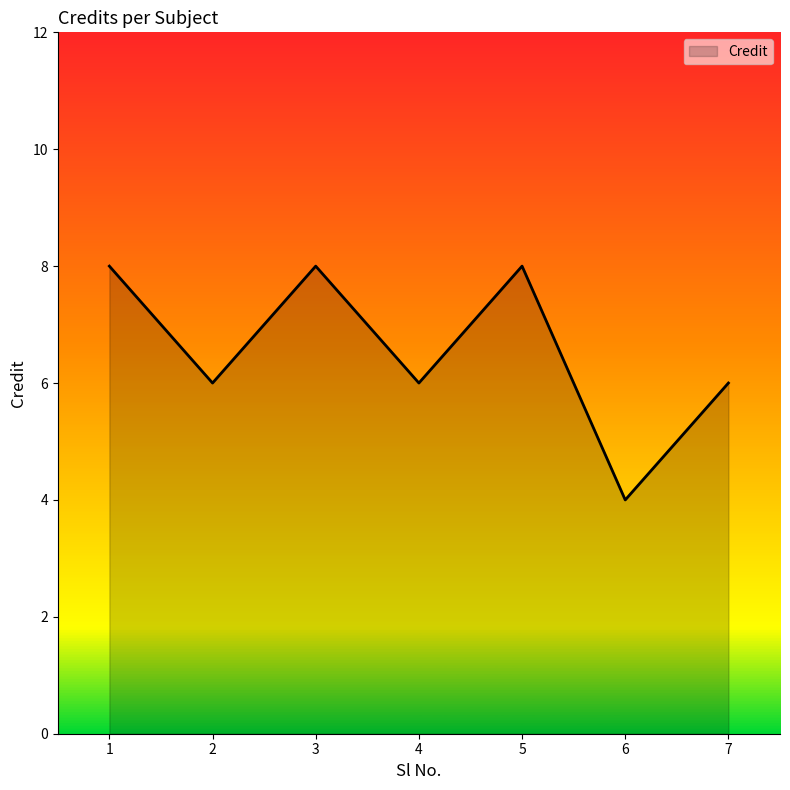

What is the ratio of the value at 3 to the value at 1?

1.0